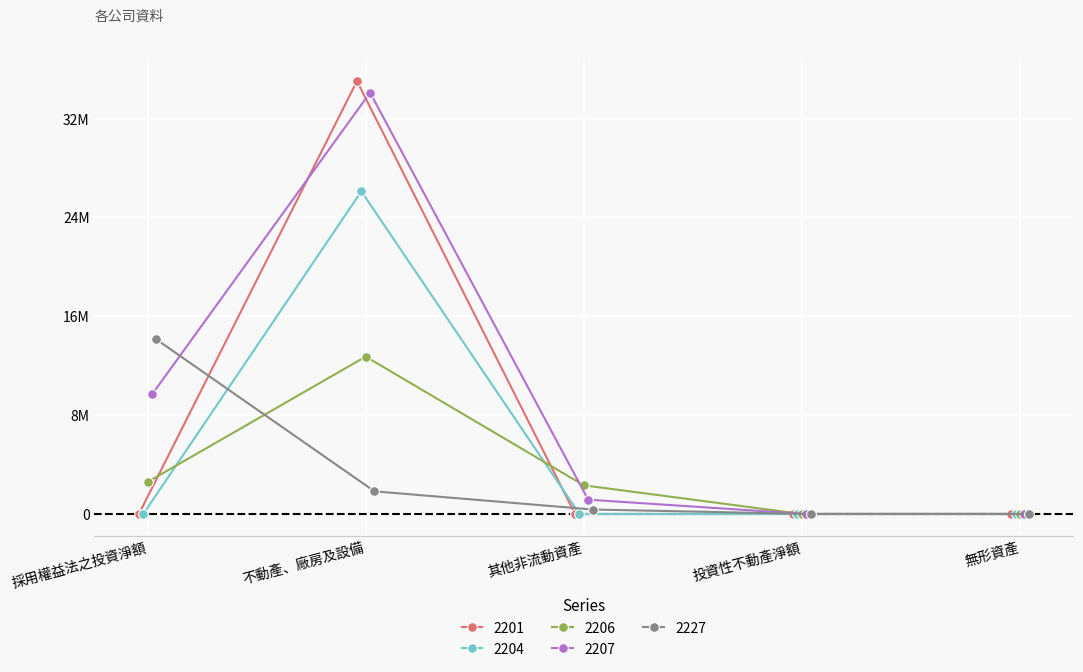

Where does the 2207 series first go above 1159179?

採用權益法之投資淨額